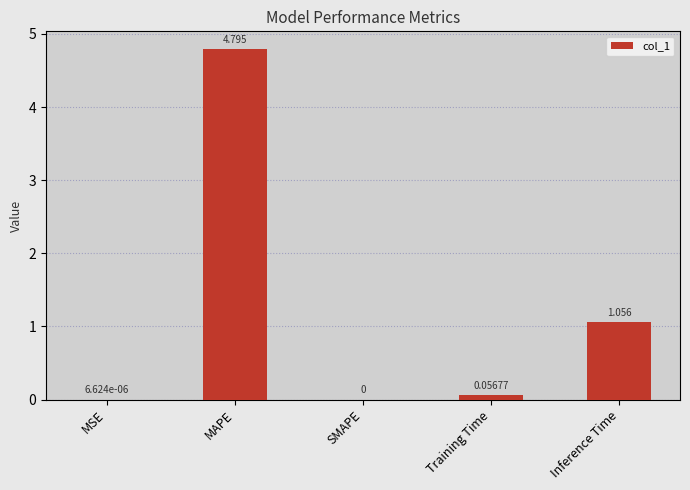

Which has a higher value, MSE or MAPE?

MAPE